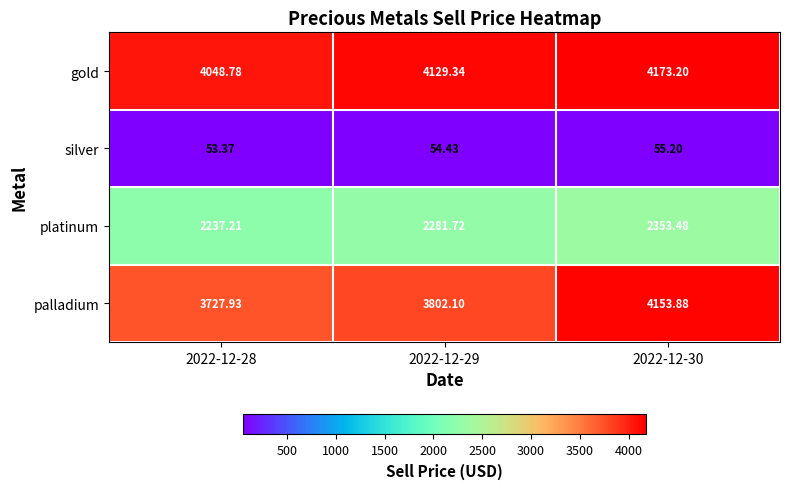

Is the value of gold at 2022-12-30 greater than the value of platinum at 2022-12-29?

Yes